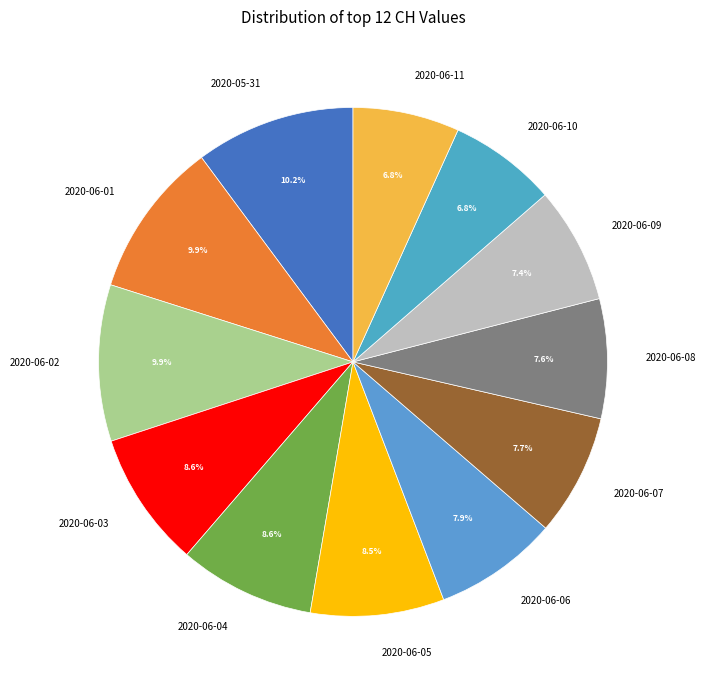

How many segments does this pie chart have?

12